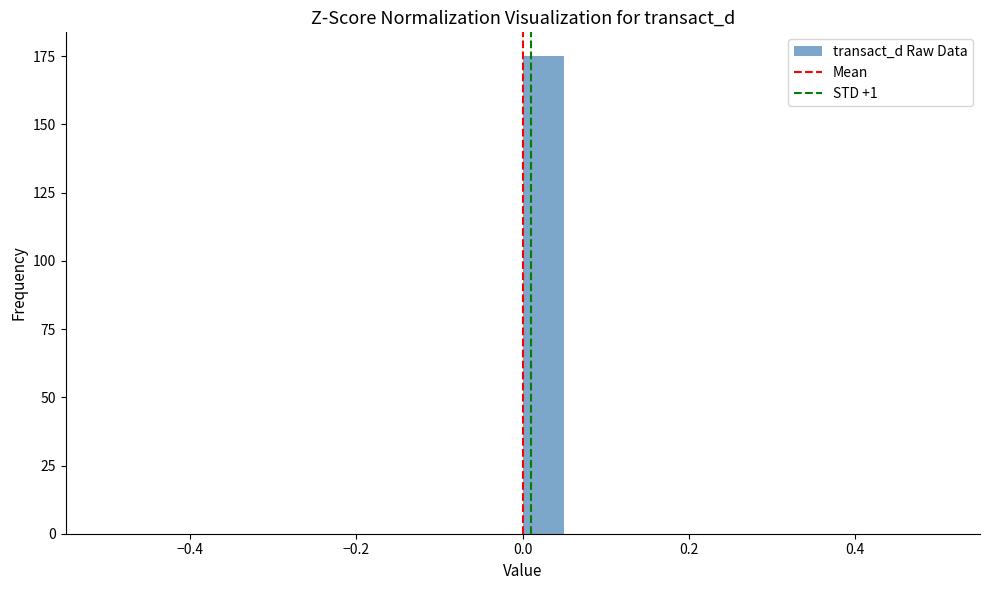

Read against the x-axis, roughly where is the centre of the tallest bar?

0.02